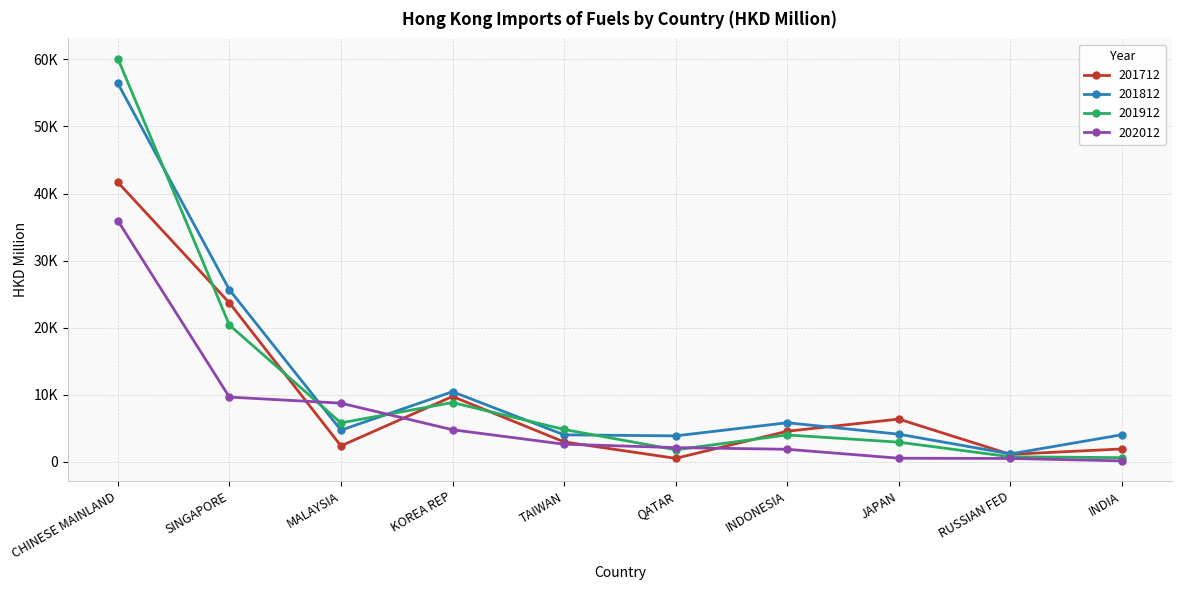

Is the value of 201812 at SINGAPORE greater than the value of 201912 at SINGAPORE?

Yes